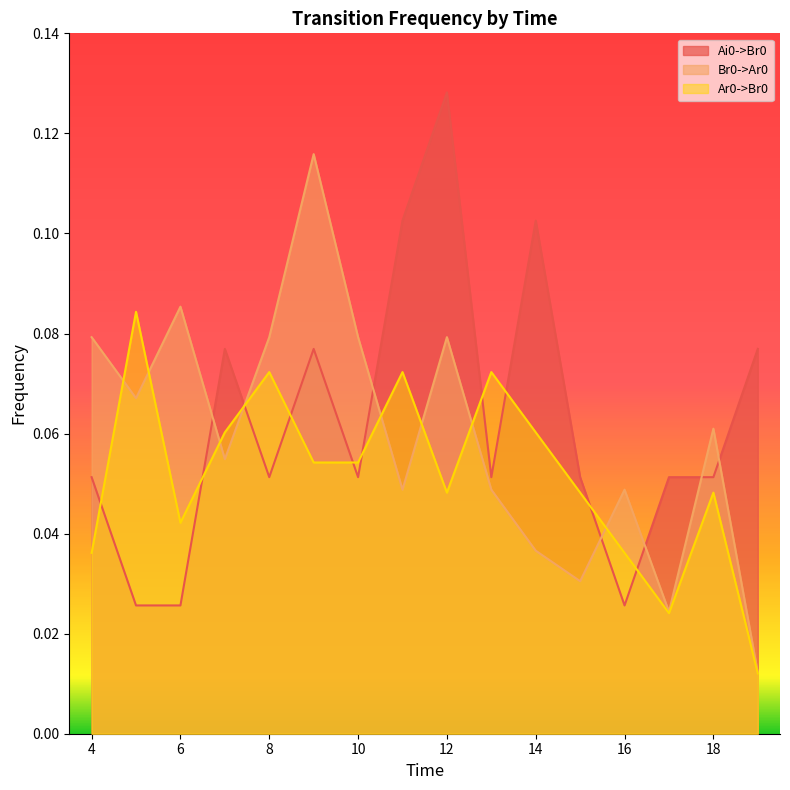

Read the Ai0->Br0 value at 11.

0.1